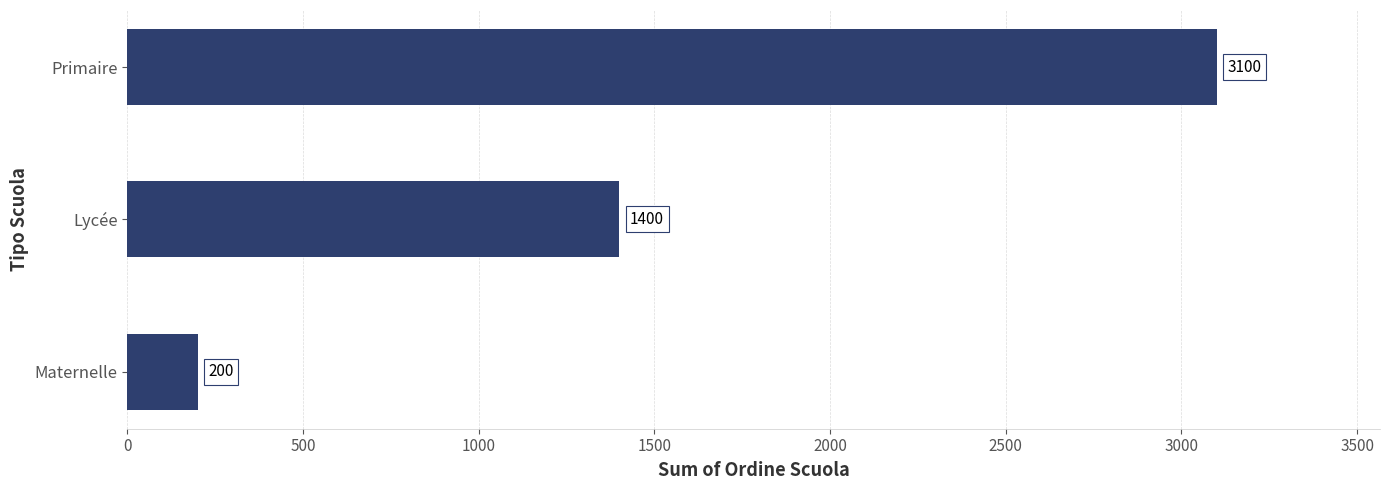

What is the change in value from Lycée to Maternelle?

-1200